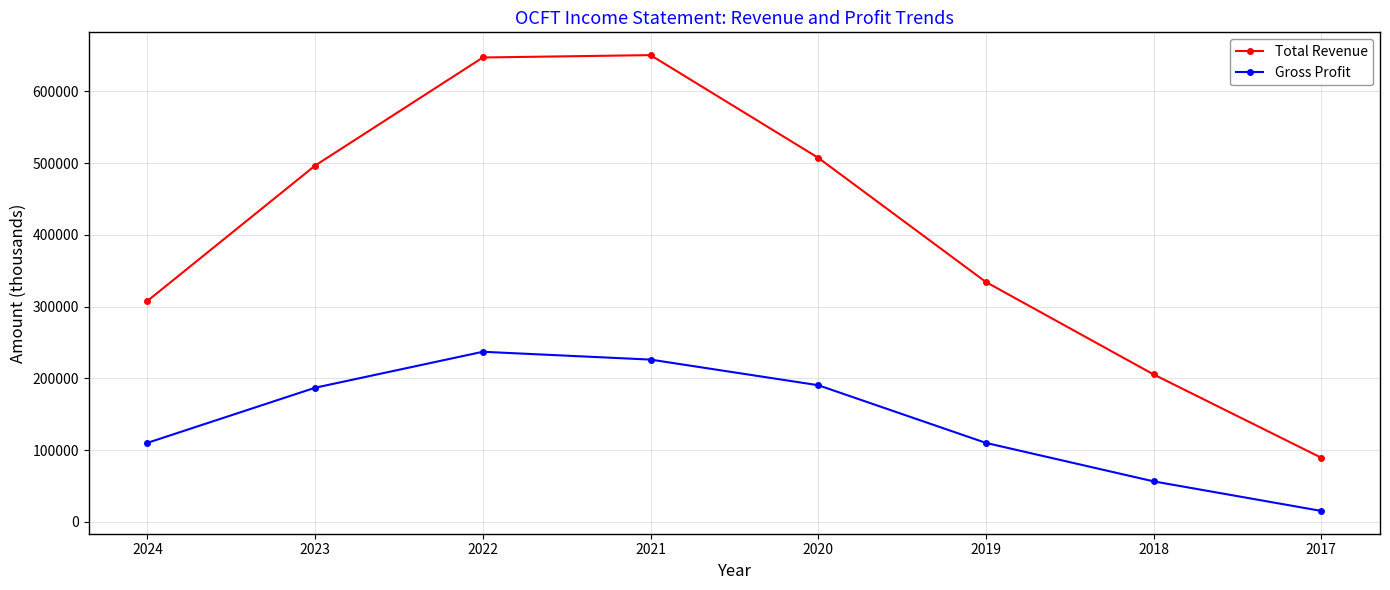

How many categories are shown in the chart?

8